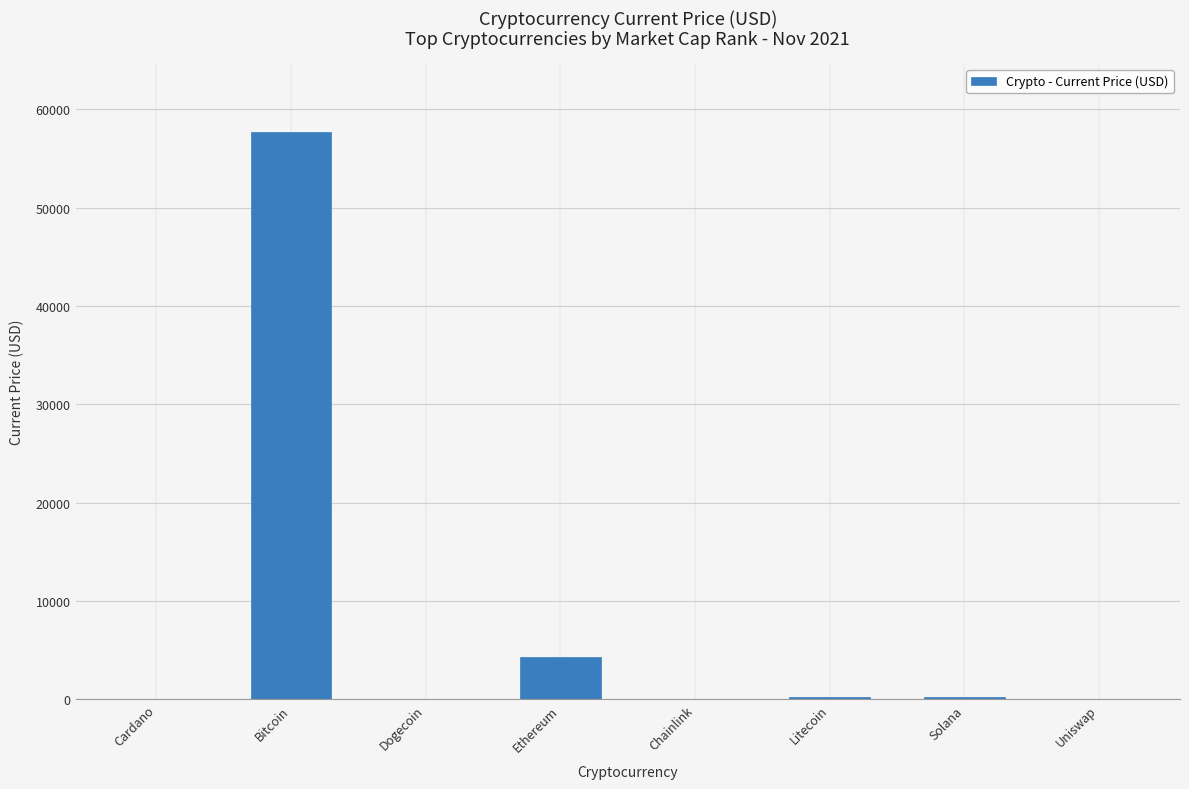

How many values exceed 209?

4